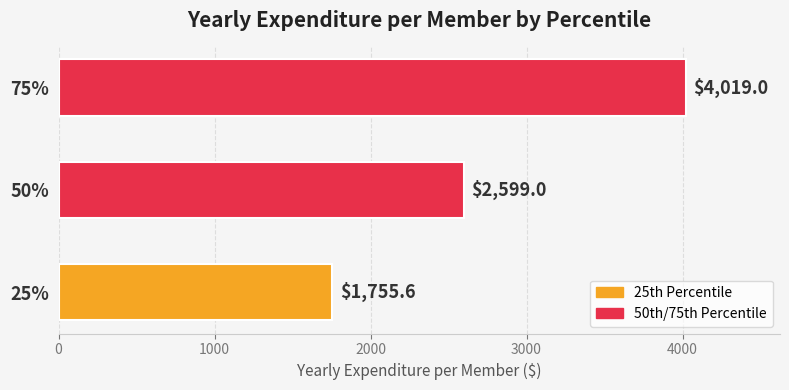

Rank the categories by value from lowest to highest.

25%, 50%, 75%